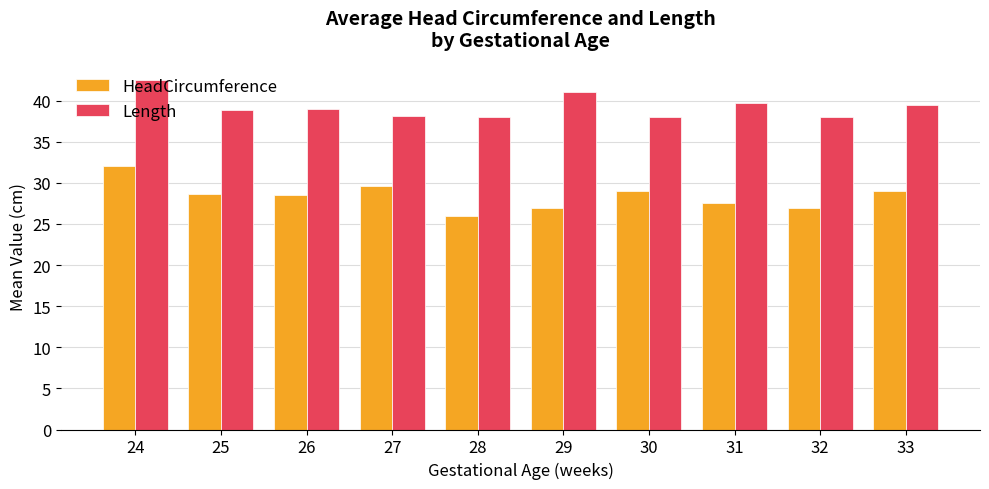

At which category is the sum across all series the highest?

24